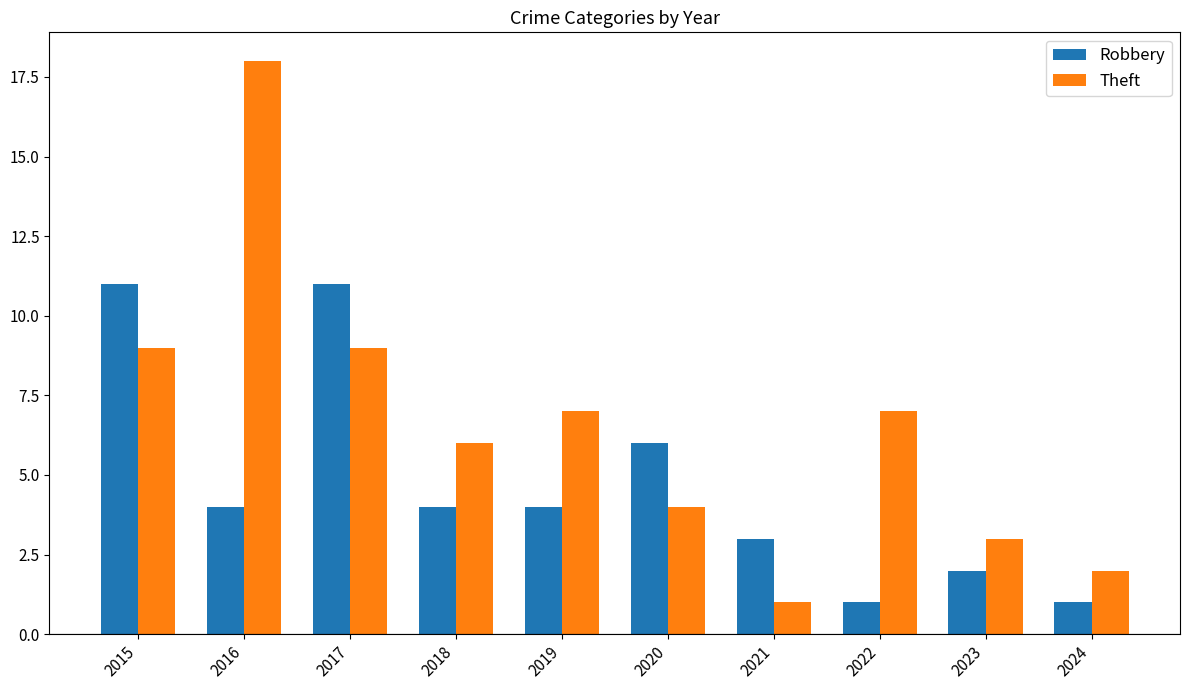

At 2024, list the series in order from largest to smallest.

Theft, Robbery